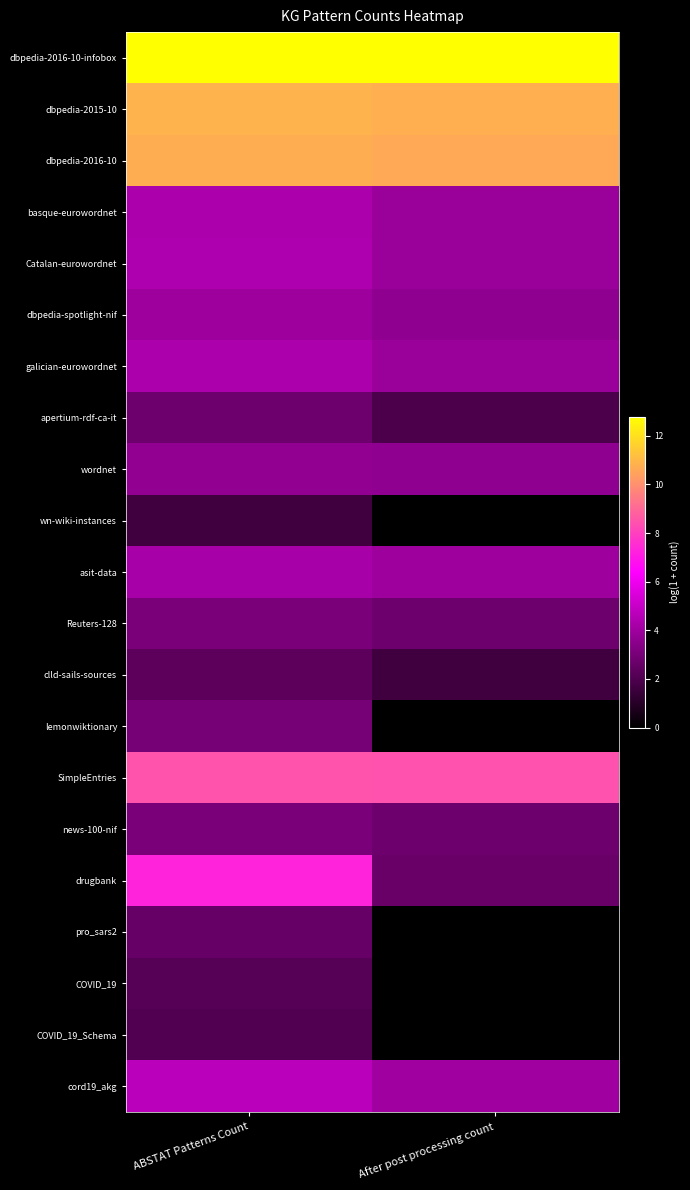

Which series changed the most between ABSTAT Patterns Count and After post processing count?

drugbank